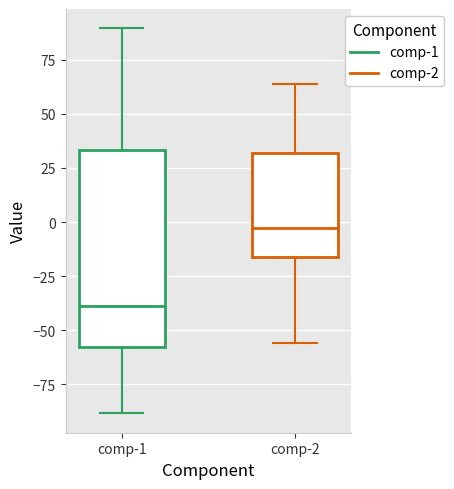

Where does the median line of the box for comp-1 sit on the y-axis? The values are not printed on the chart, so give them approximately, as read against the axis.

-40